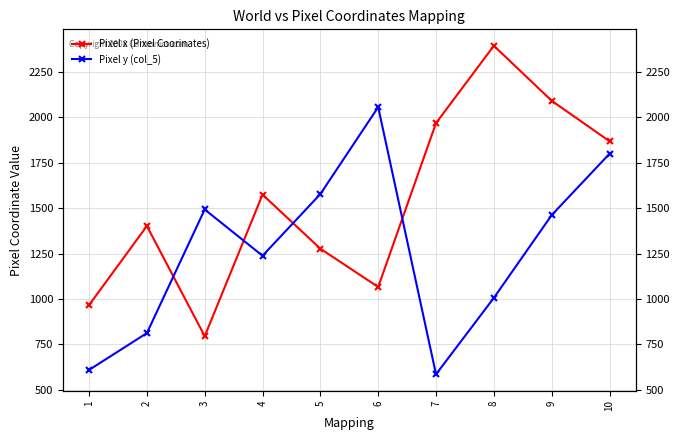

In Pixel y (col_5), how many points are lower than both neighbors (excluding endpoints)?

2